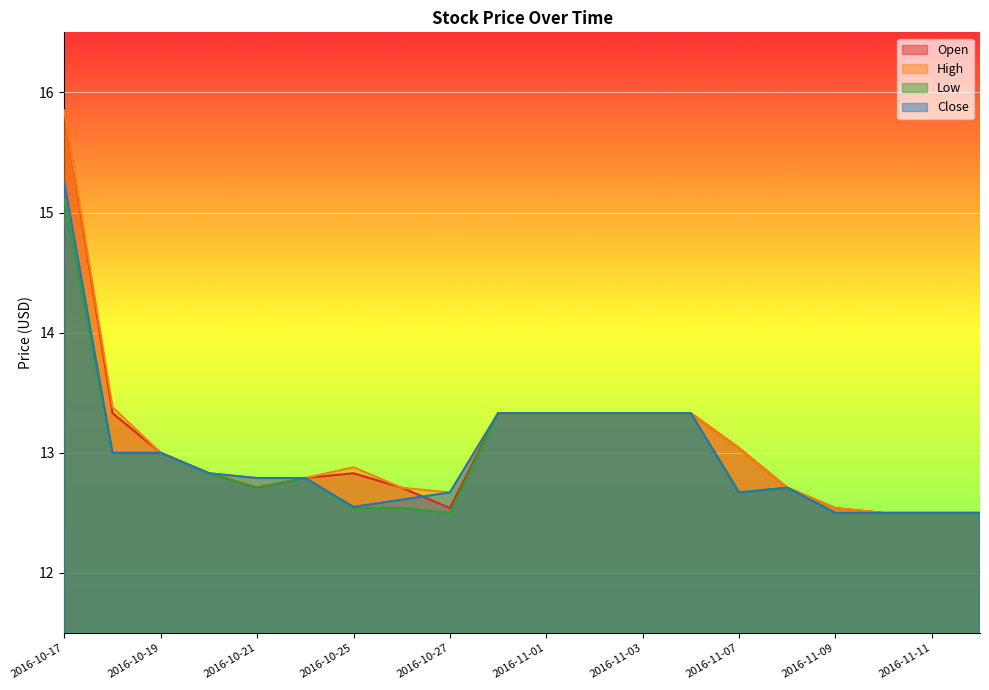

What is the maximum value for High?

15.8